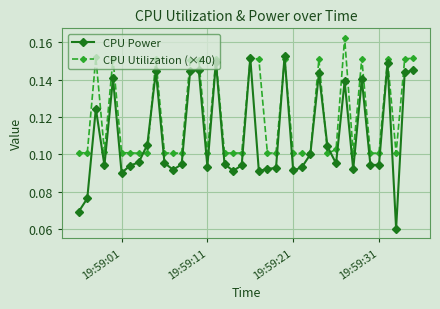

At how many categories does at least one series exceed 0?

40